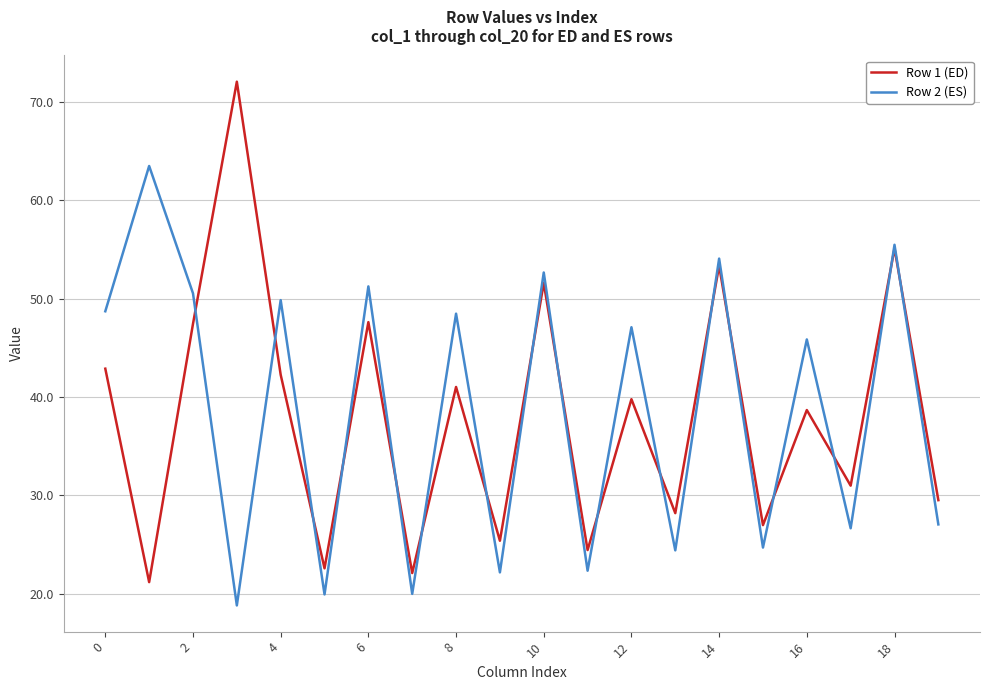

List the series in order of their peak value, highest first.

Row 1 (ED), Row 2 (ES)